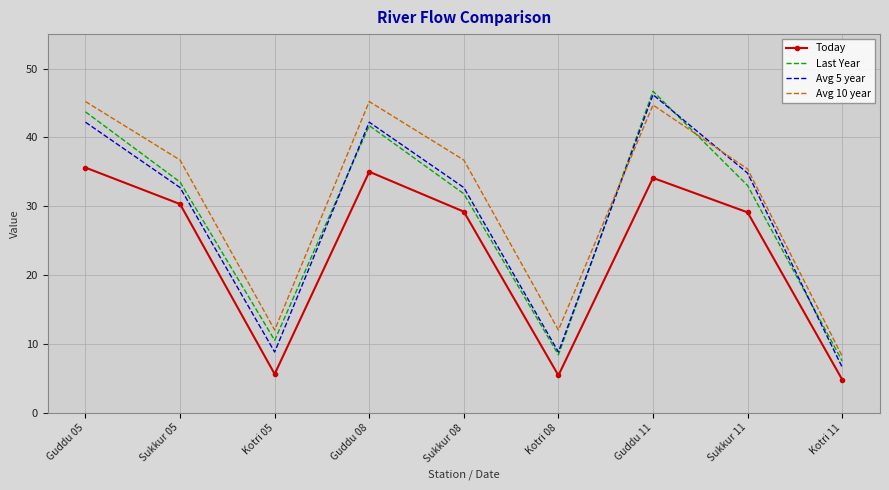

Which category has the lowest value across all series?

Kotri 11